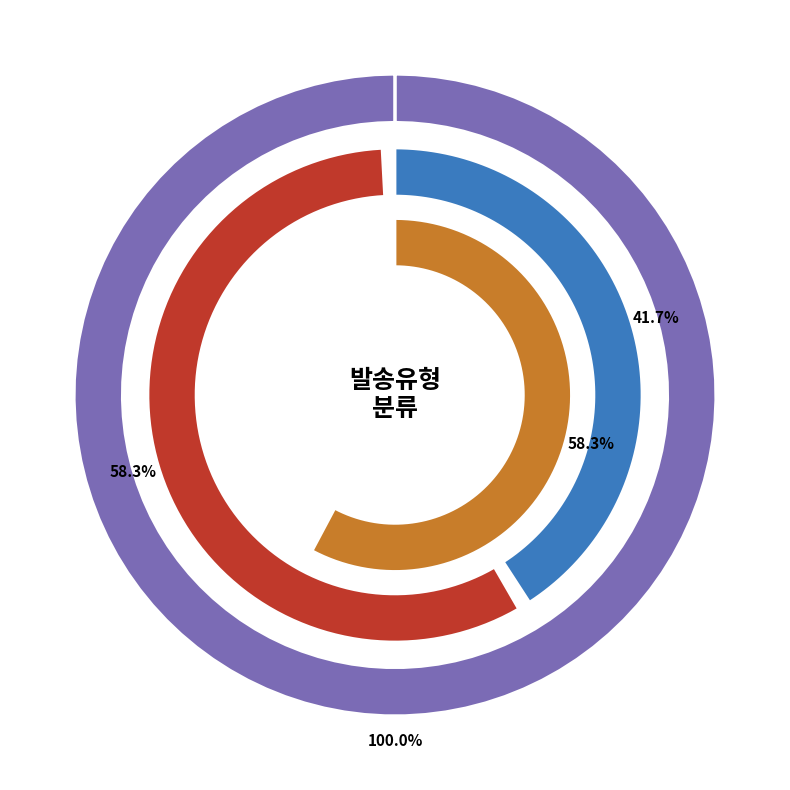

Does 예약발송-빈값 represent more than half of the total?

No